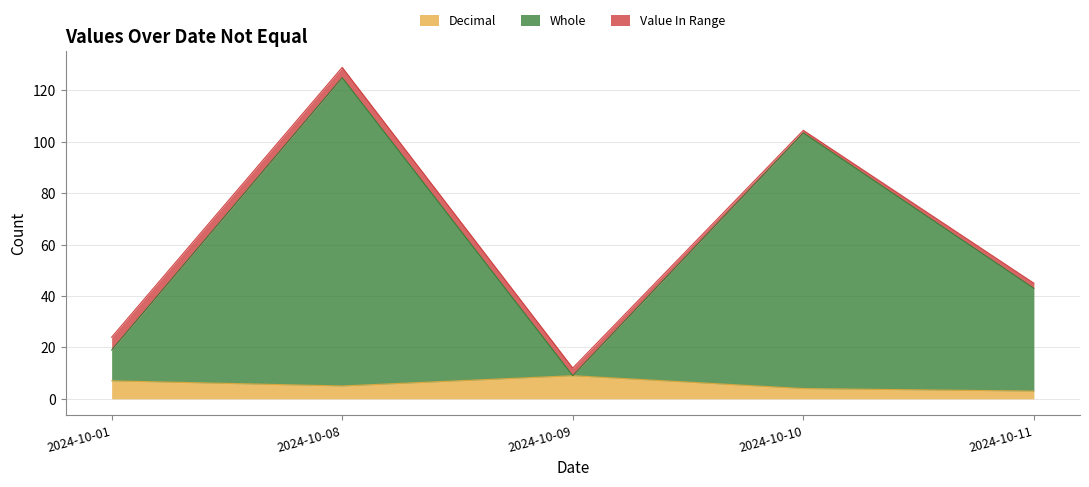

Is the value of Whole at 2024-10-09 greater than the value of Value In Range at 2024-10-09?

No